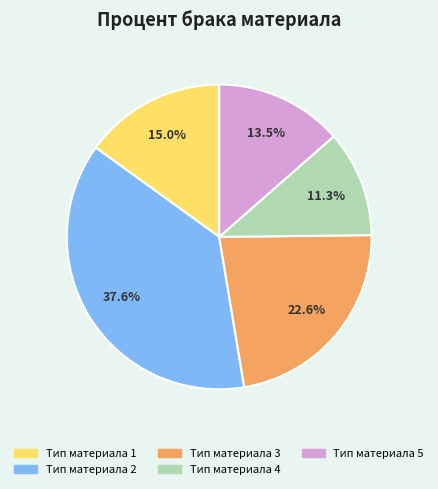

Is Тип материала 1 the majority of the pie?

No